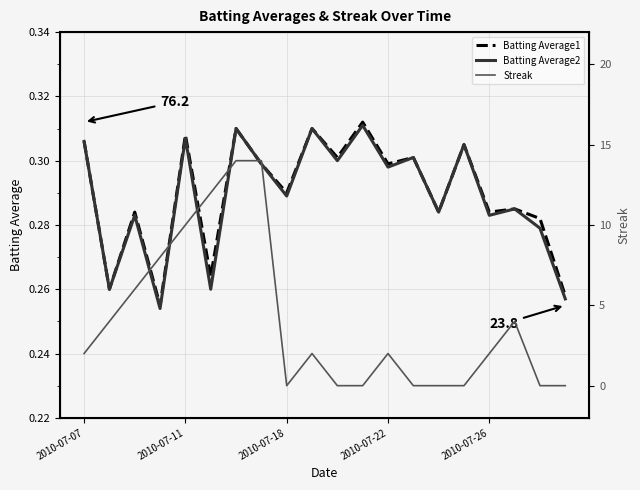

True or false: Batting Average2 has a value of 0.1 at 2010-07-18.

False